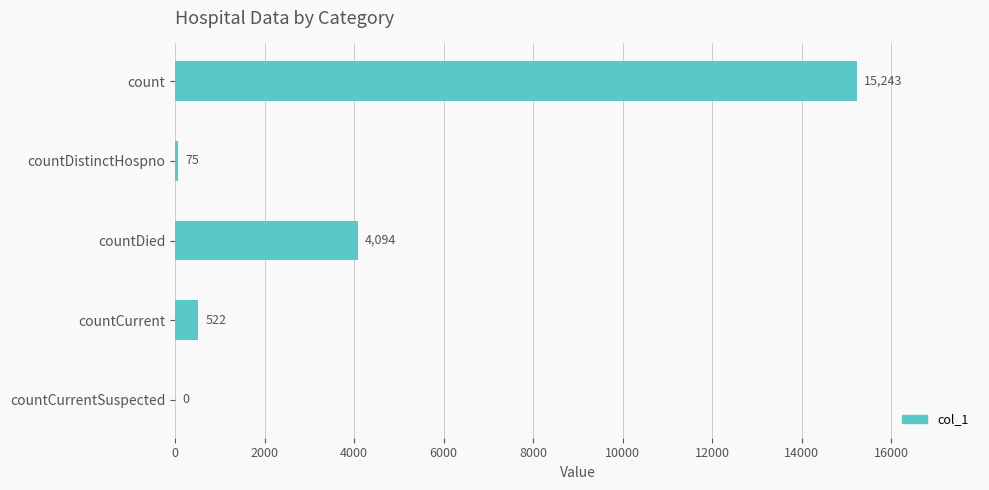

Is it true that the value at countCurrentSuspected is 0?

True